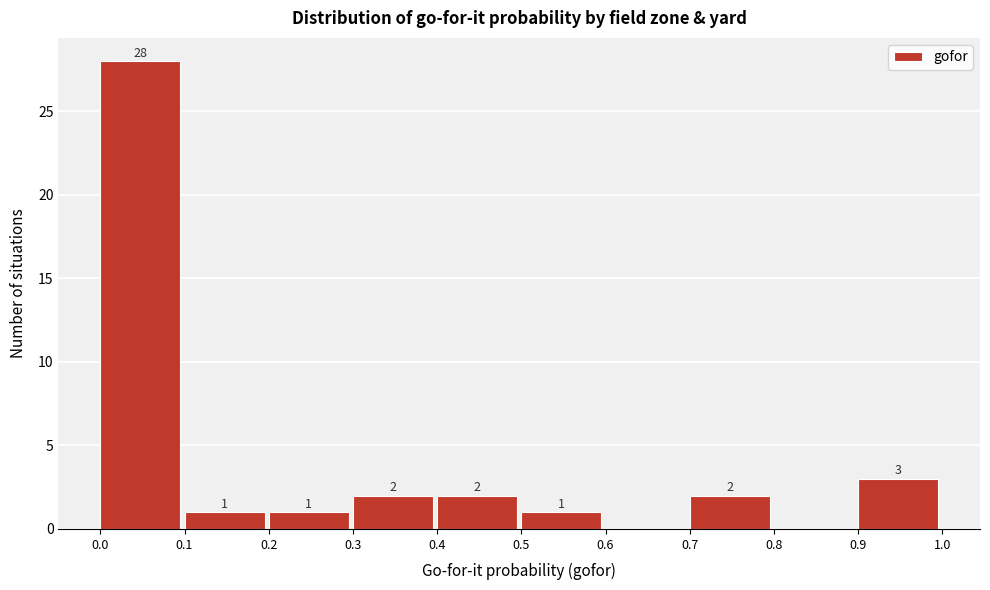

Over which range of the x-axis is the bar tallest?

0.0 to 0.1